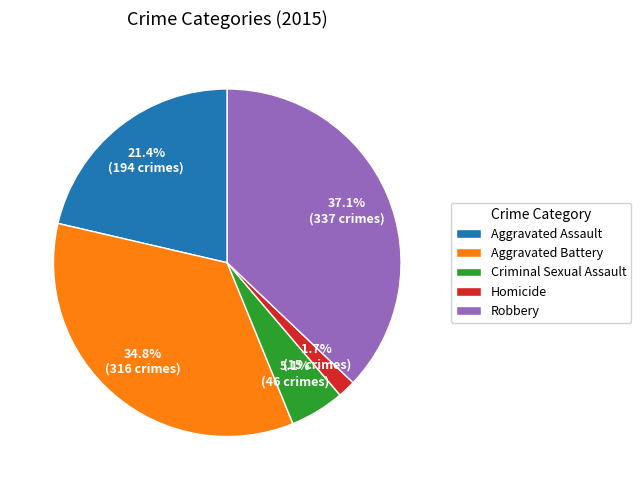

Count the number of slices in the pie.

5